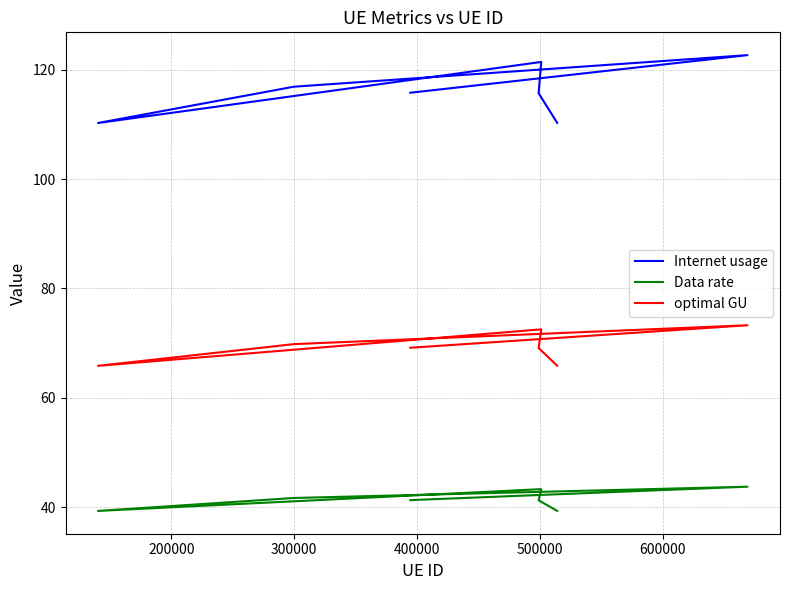

The Internet usage series shows 212.5 at 200000. True or false?

False